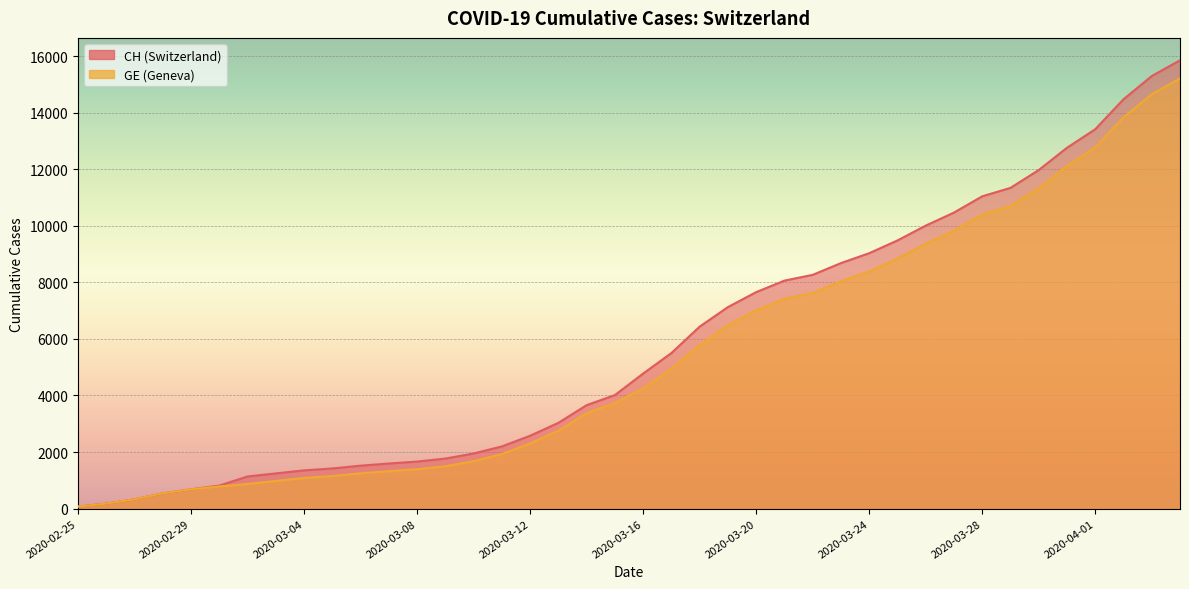

Rank the series at 2020-04-04 from lowest to highest value.

GE, CH